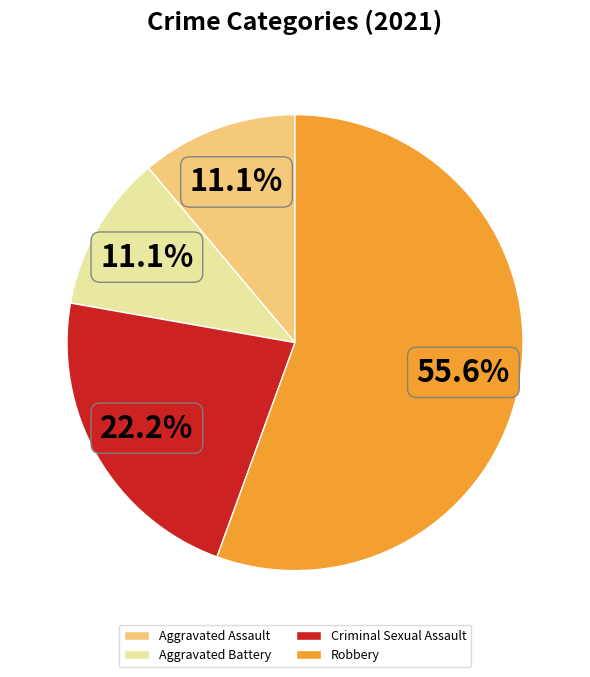

To the nearest percent, what portion does Criminal Sexual Assault represent?

22%